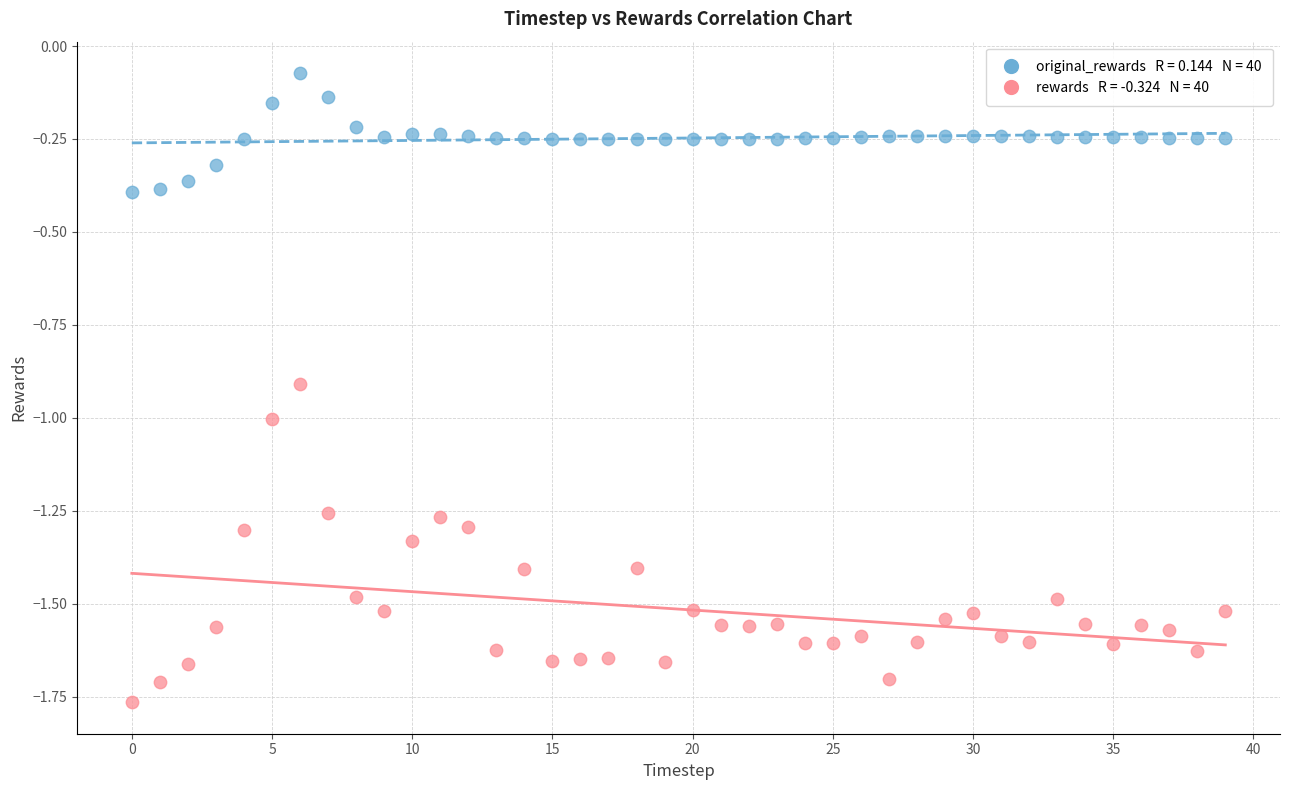

Across all data points, what is the range of Y values (max minus min)?

1.7